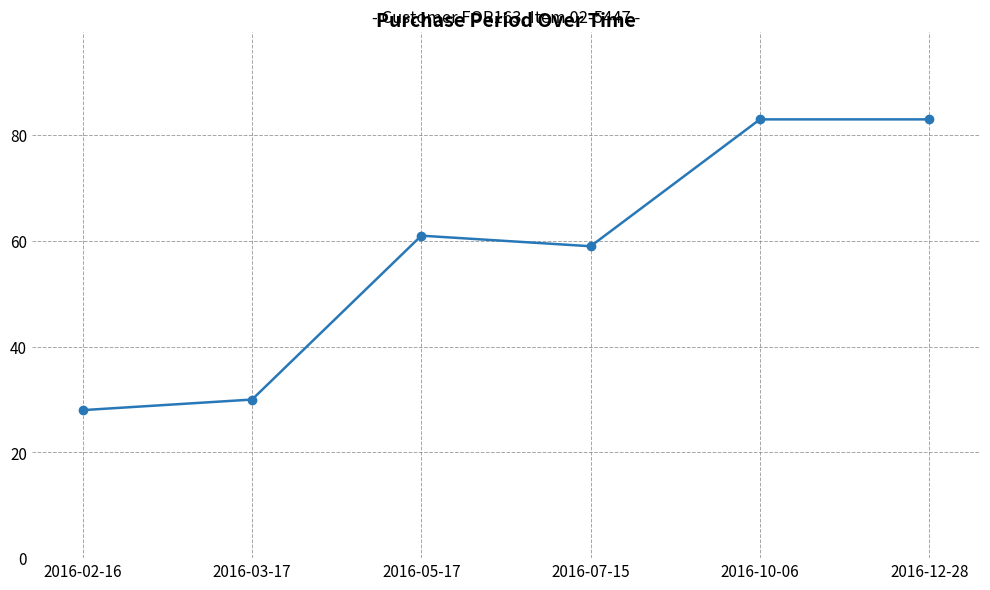

What is the difference between the maximum and minimum values?

55